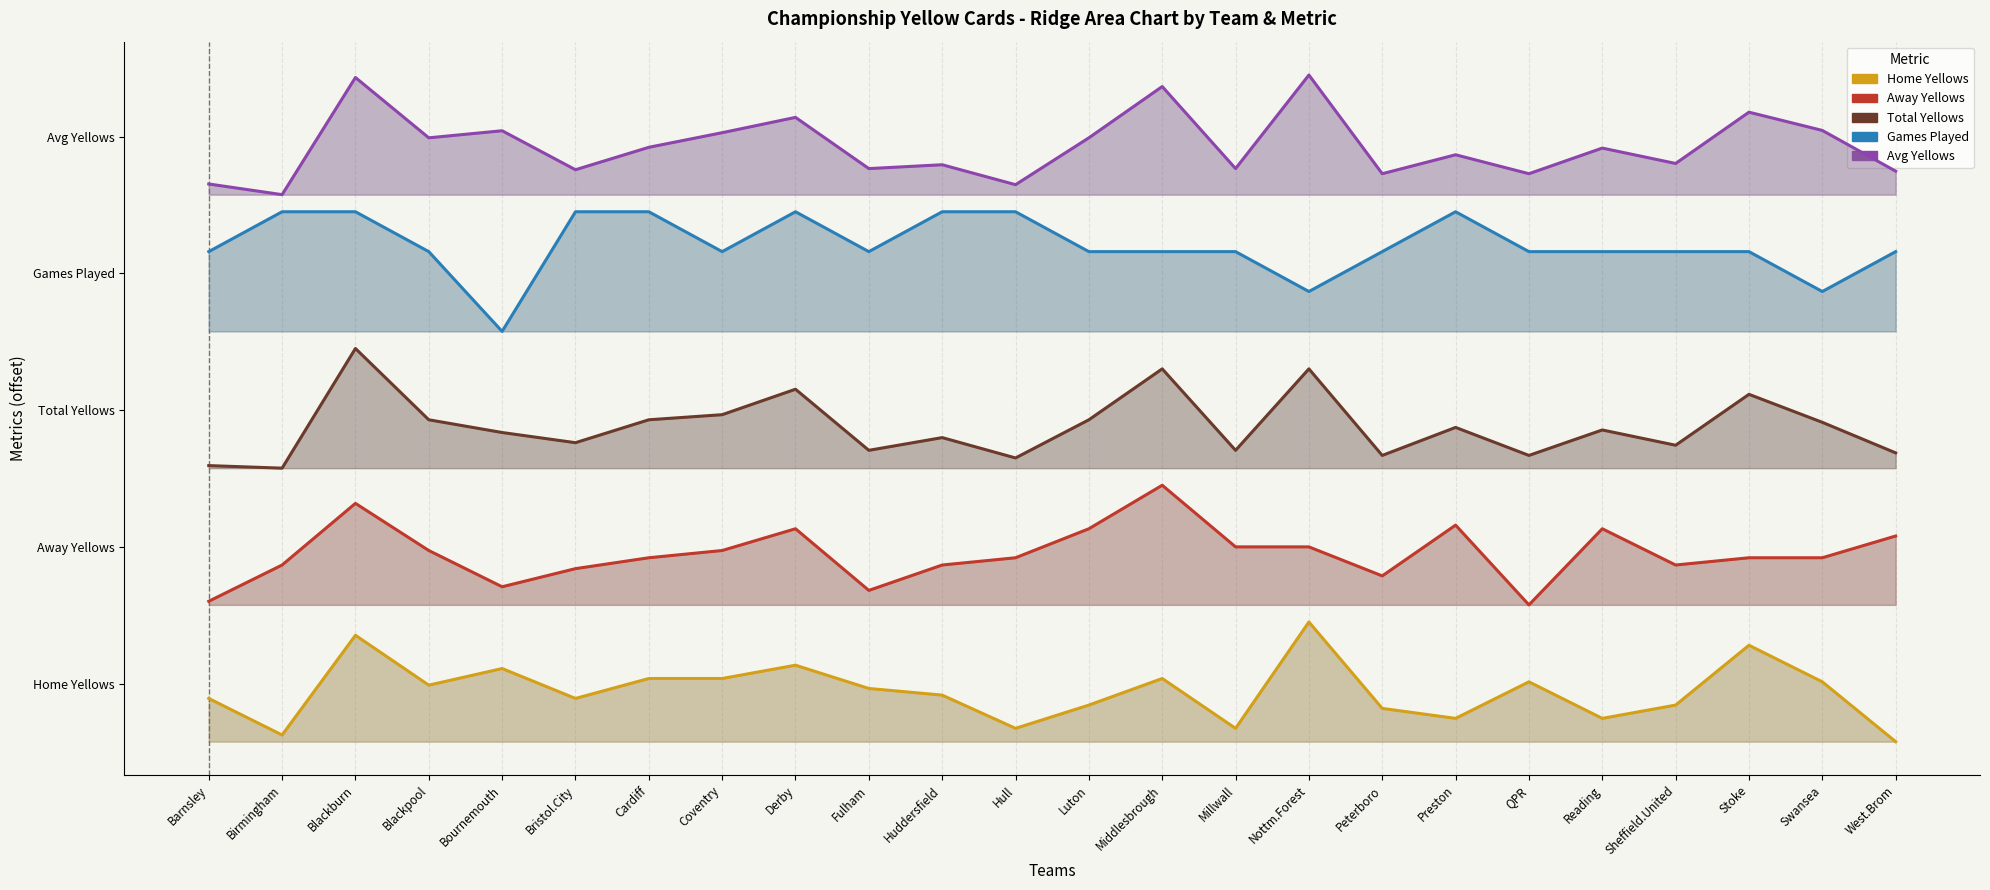

True or false: Avg Yellows and Home Yellows intersect in this chart.

False